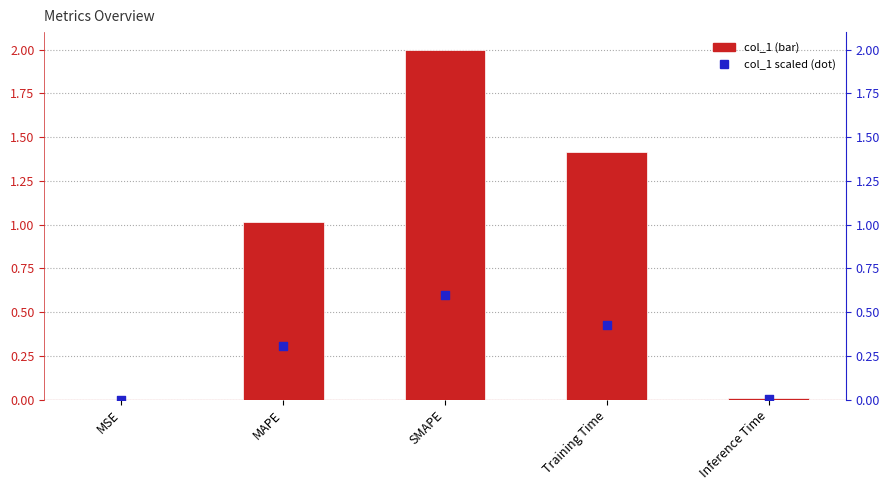

At how many categories does at least one series exceed 0?

5